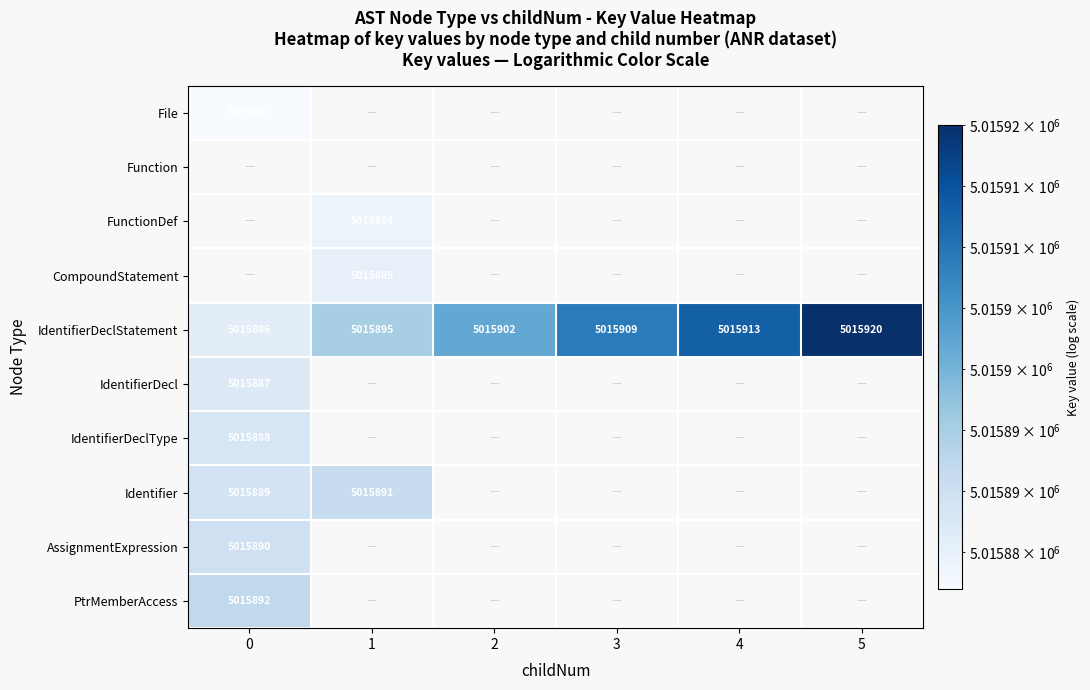

Is it true that FunctionDef equals 5015884 at 1?

True